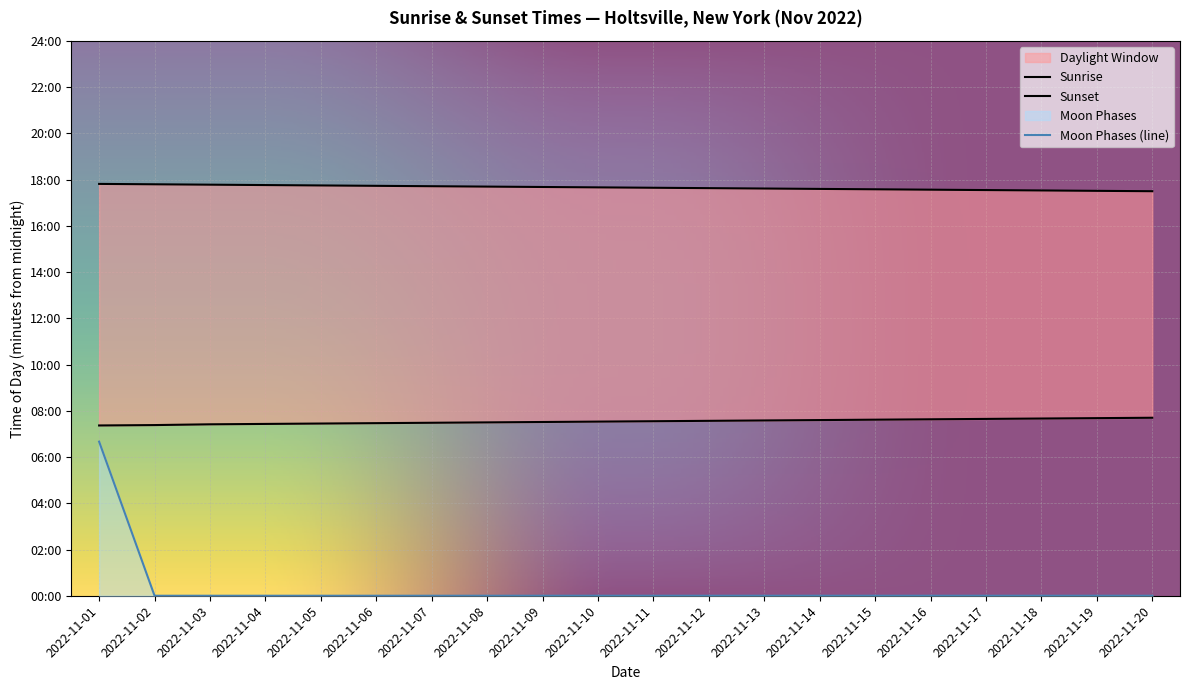

What is the average value?

20